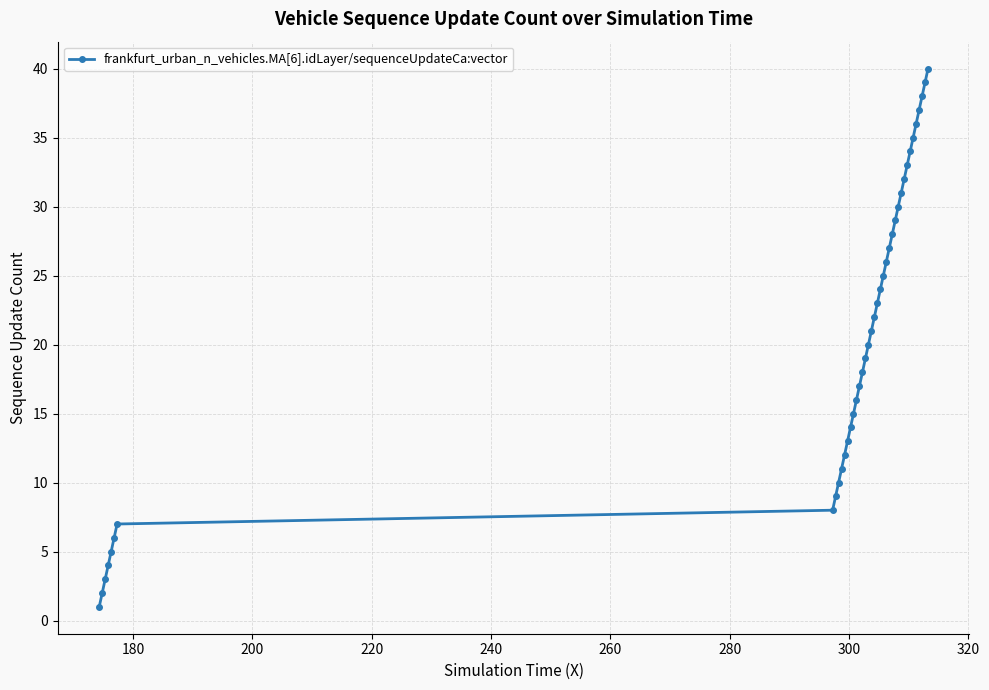

What is the difference between the maximum and minimum values?

39